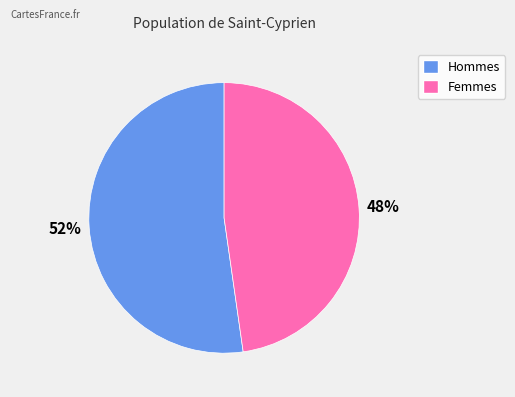

How many slices are in this pie chart?

2